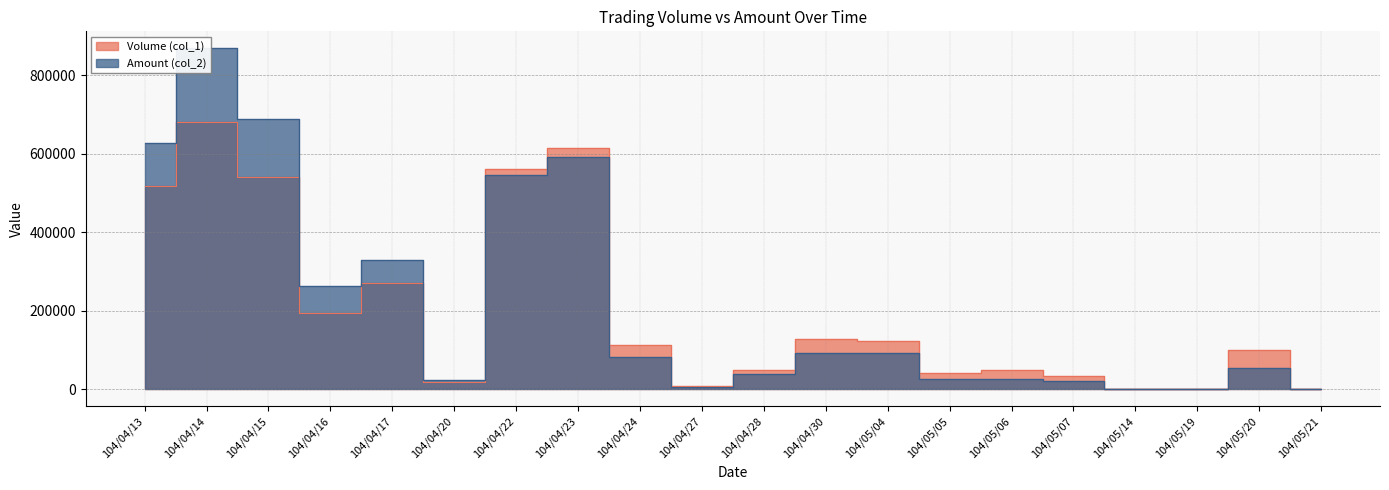

Which series has the largest total across all categories?

Amount (col_2)